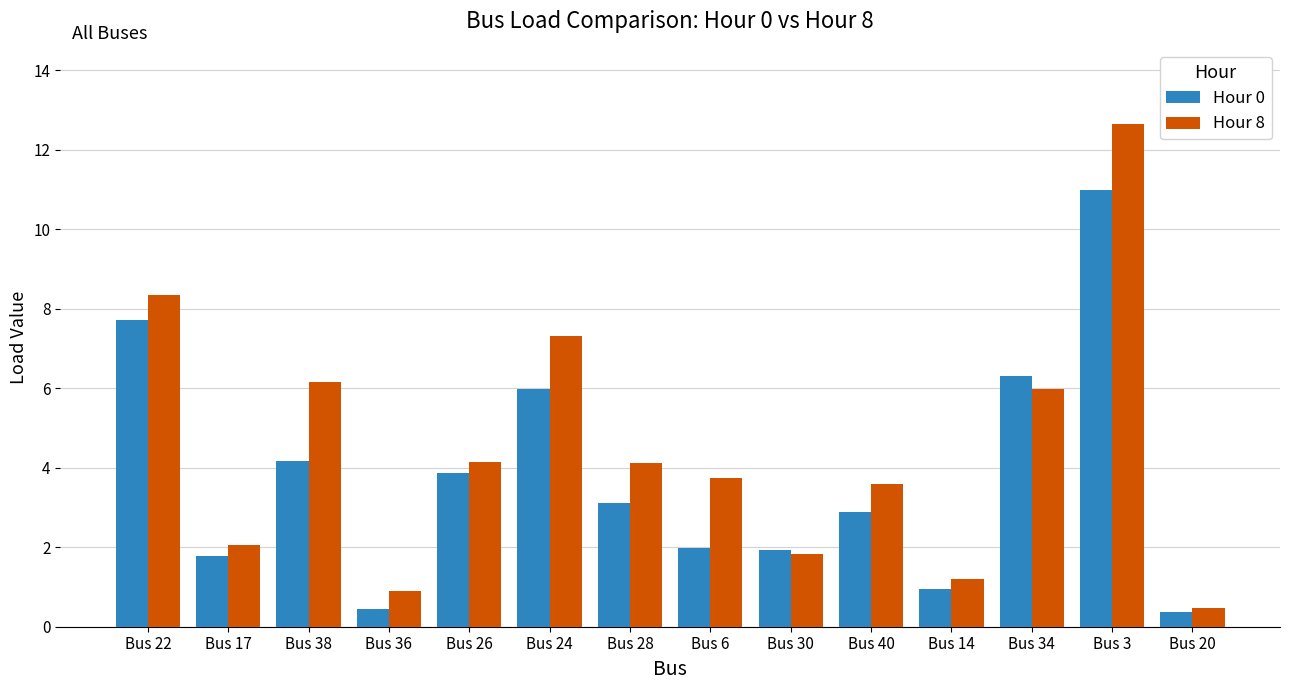

Rank the series by their maximum value, from highest to lowest.

Hour 8, Hour 0